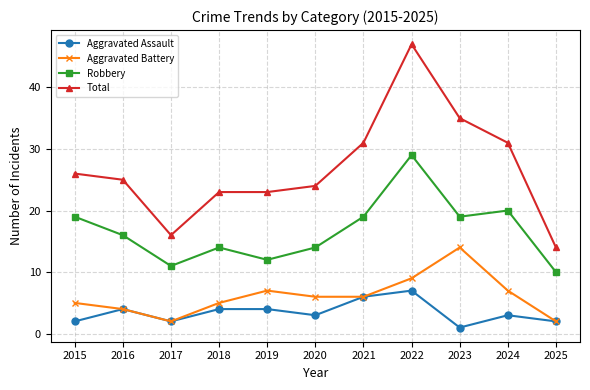

What is the approximate value of Total at 2017?

16